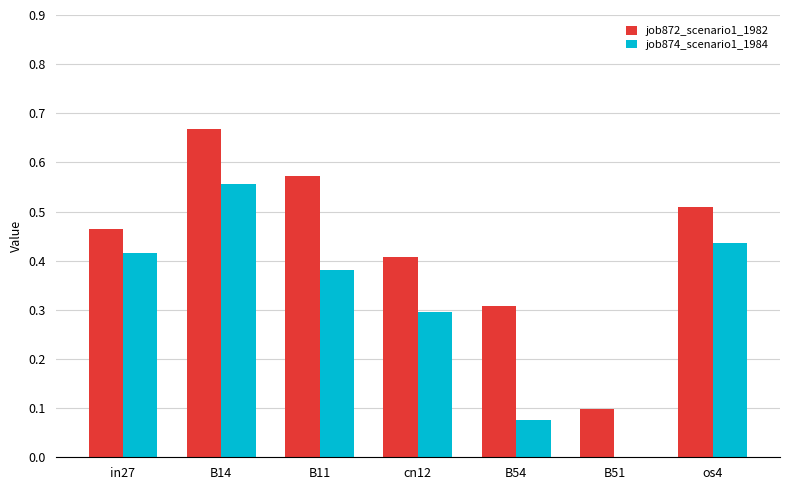

Is it true that job872_scenario1_1982 equals 0.4 at B11?

False